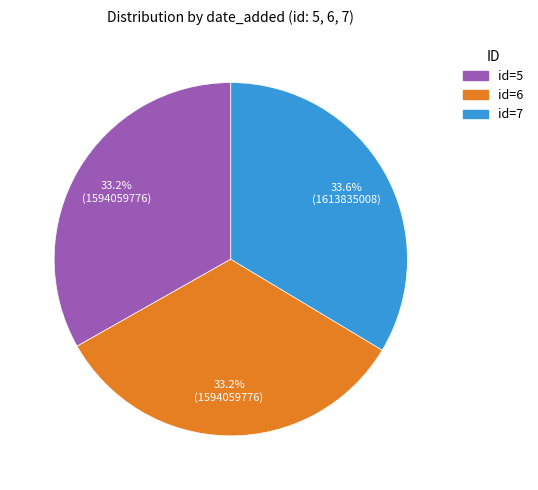

Does any single category account for the majority?

No